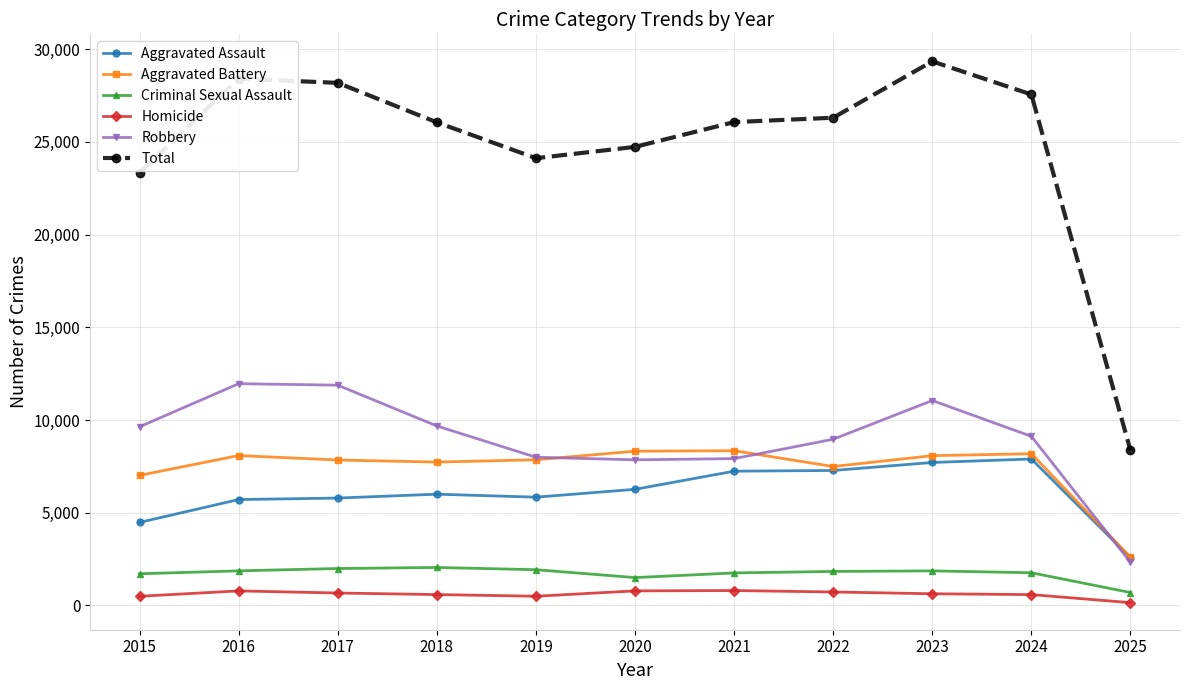

What is the difference between the second highest and minimum values in the Homicide series?

635